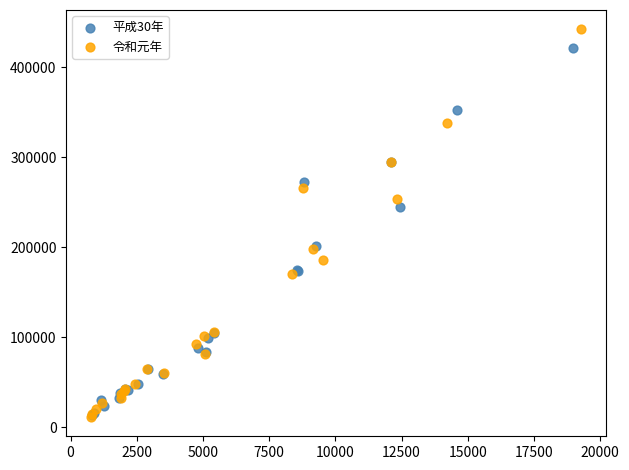

Which series has the widest spread of Y values?

令和元年